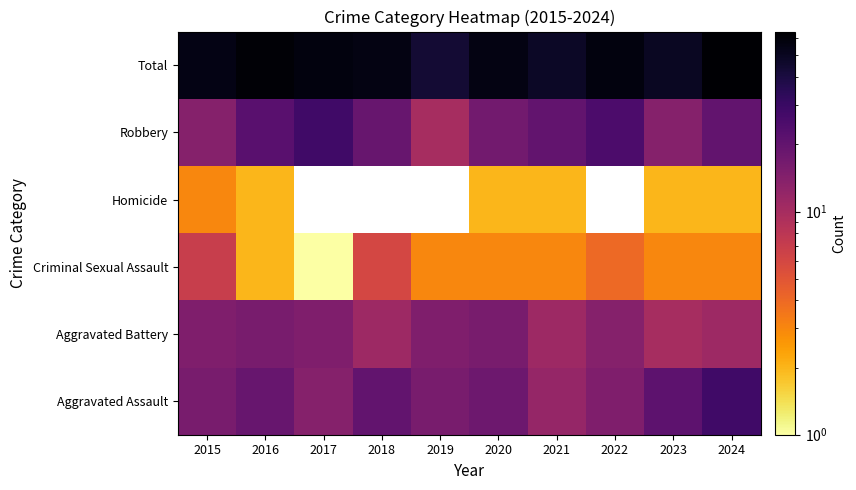

What is the maximum value shown in the chart?

64.0